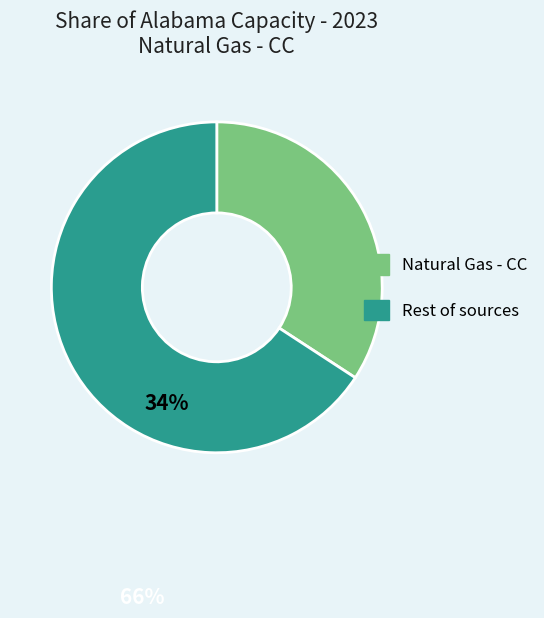

Is there any slice that represents more than half of the pie?

Yes